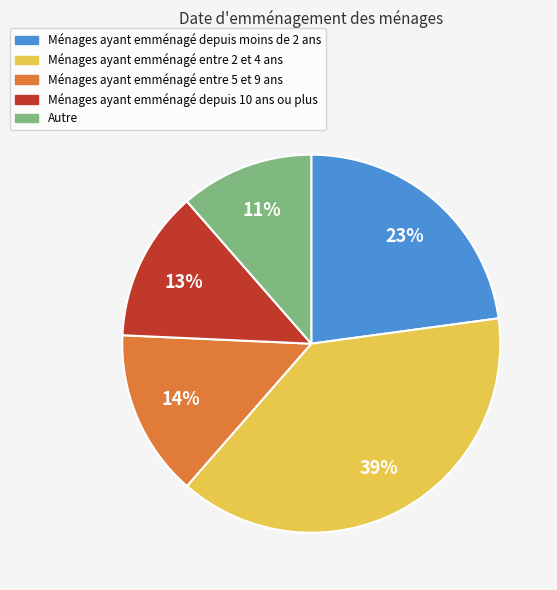

Is it true that Ménages ayant emménagé entre 5 et 9 ans is 1% of the pie?

False